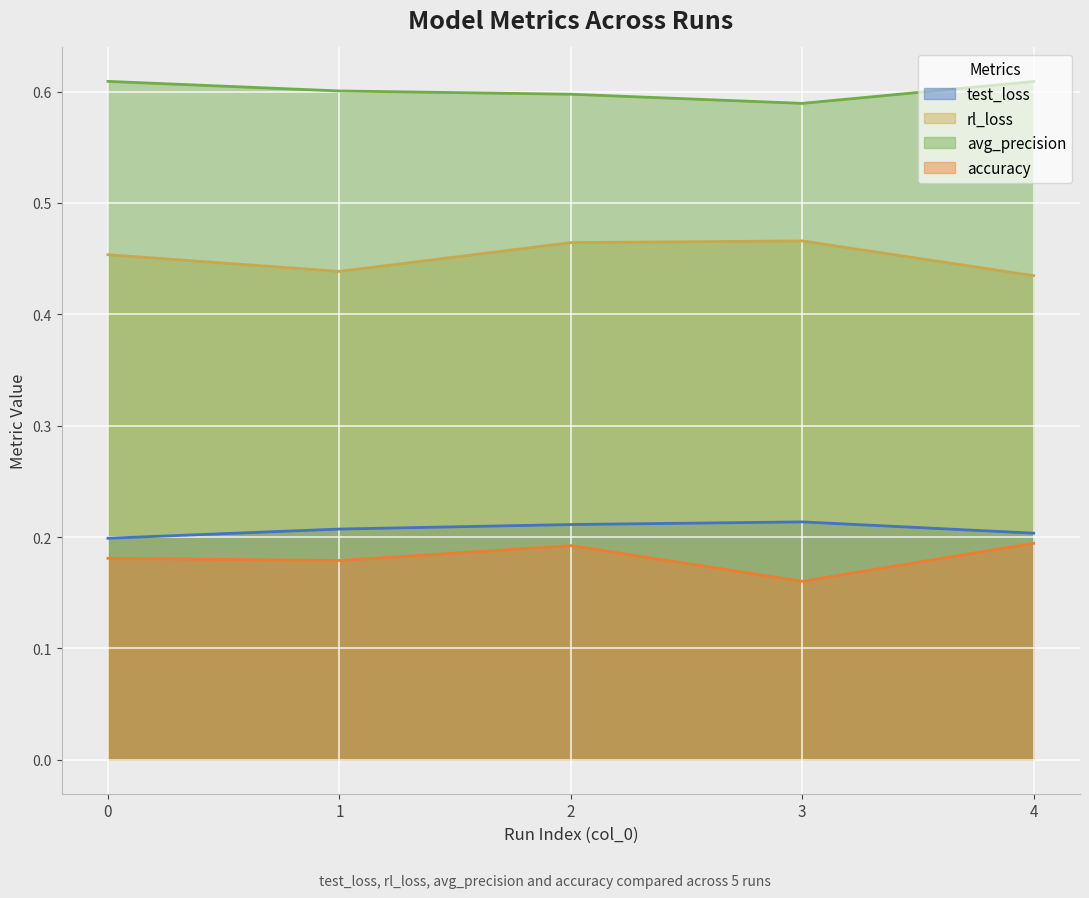

How many lines are shown in the chart?

4